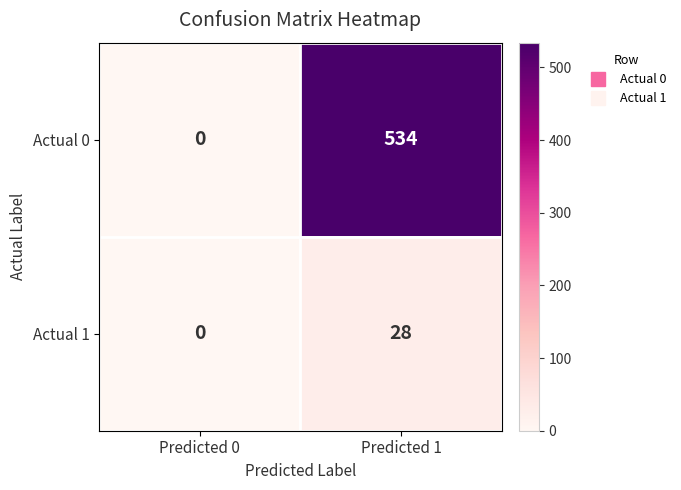

What is the maximum value shown in the chart?

534